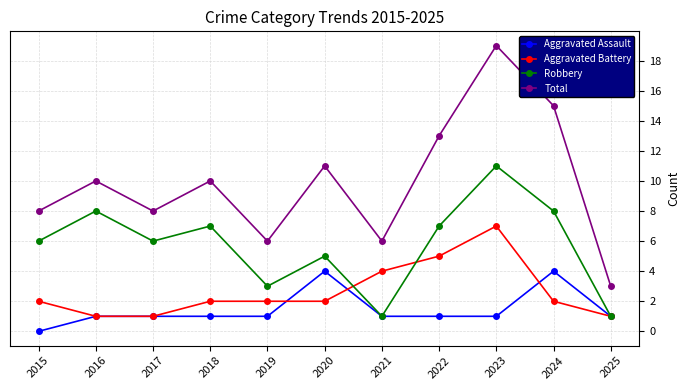

Which label corresponds to the largest value in the chart?

2023